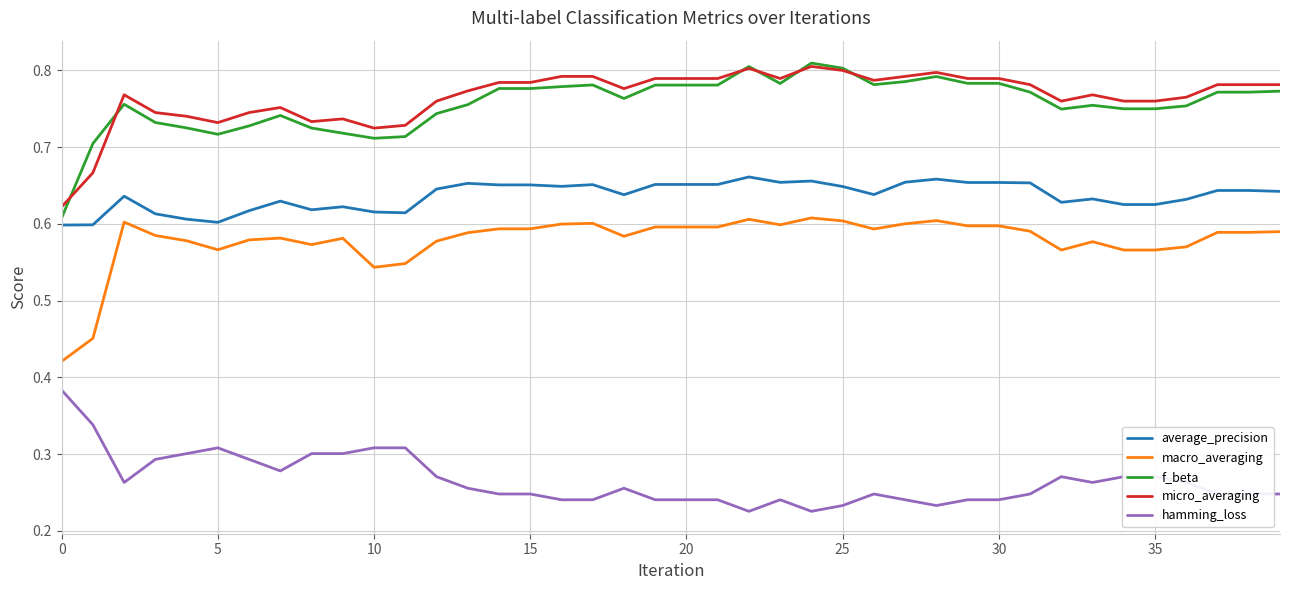

True or false: average_precision and f_beta cross at least once.

False